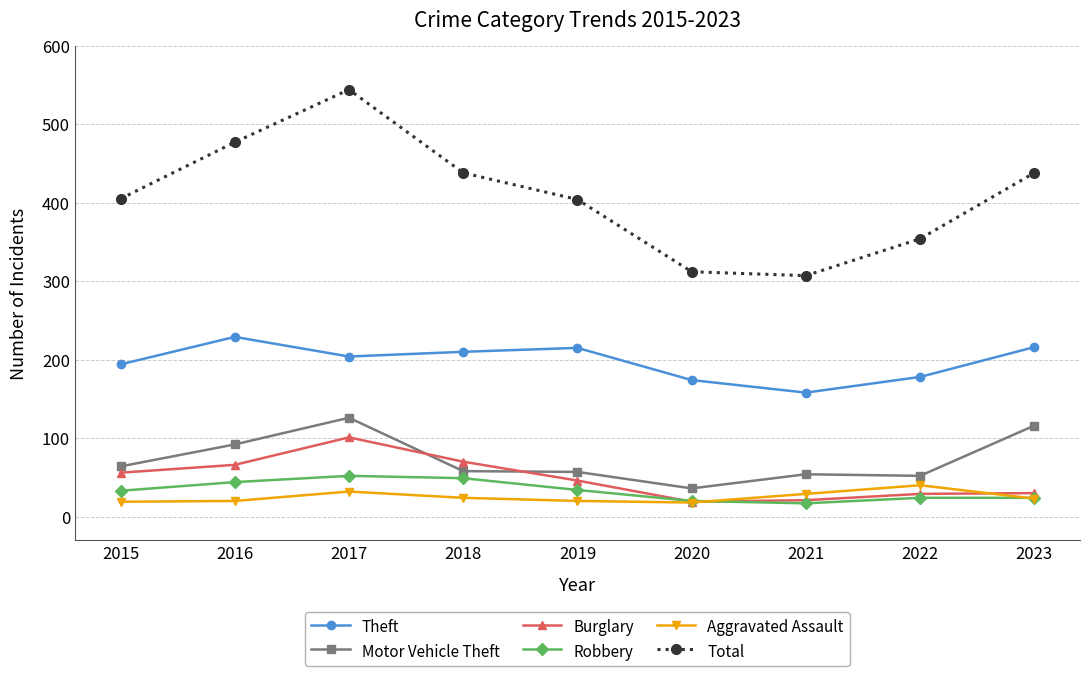

What is the difference between the Theft values at 2022 and 2019?

37